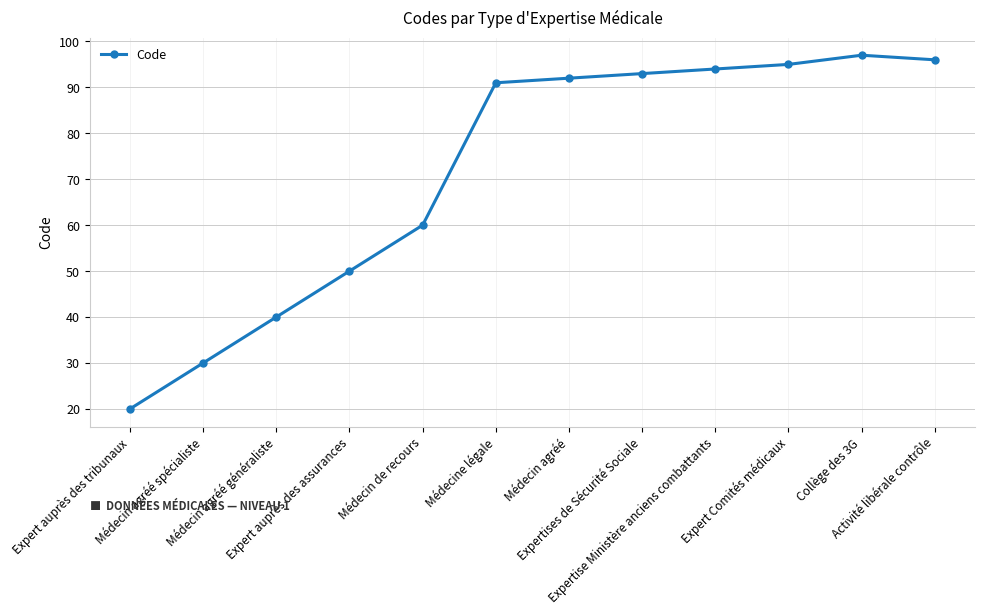

What is the change in value from Médecin agréé généraliste to Expertise Ministère anciens combattants?

+54